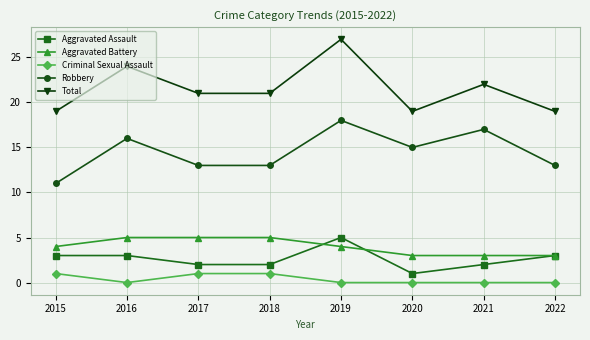

At how many categories does at least one series exceed 15?

8